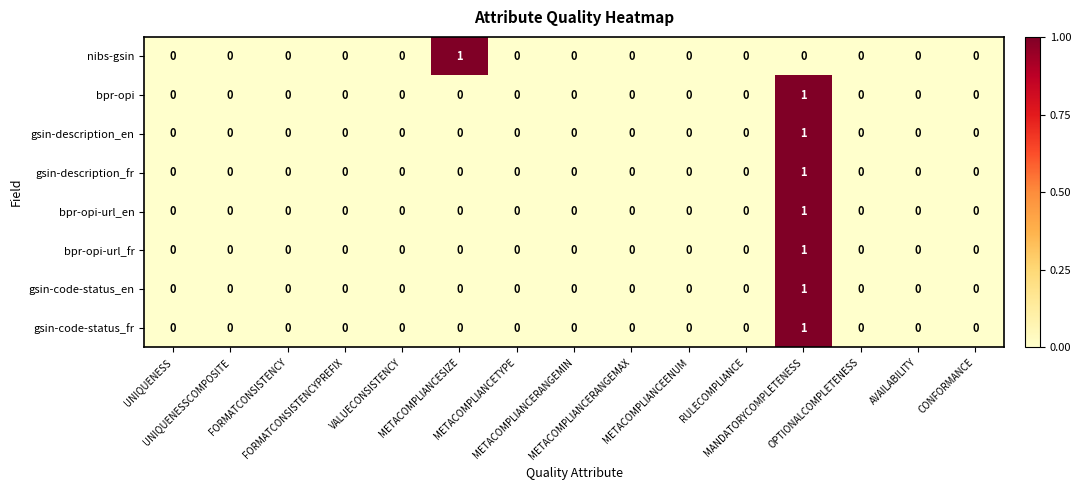

Count the bpr-opi-url_fr values in the range 0 to 1.

15